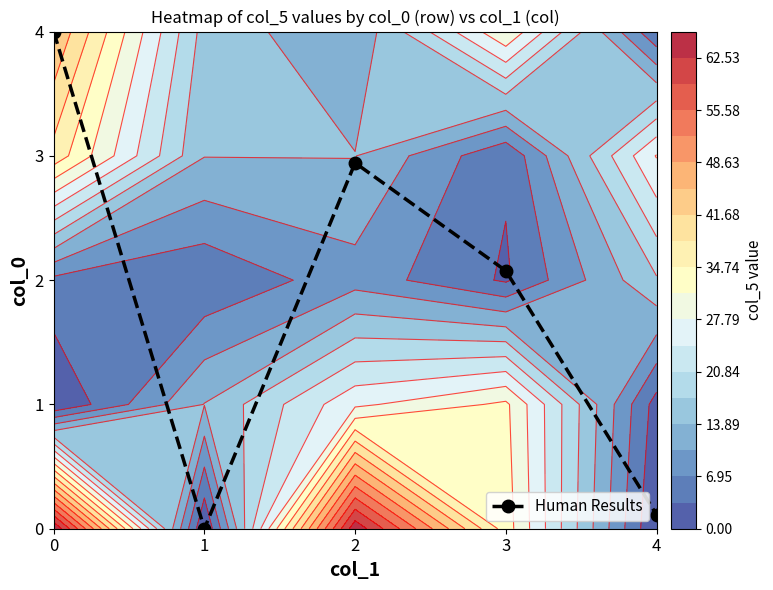

Reading right to left, what are all the values shown in this chart?

4=0.1	3=2.1	2=2.9	1=0.0	0=4.0